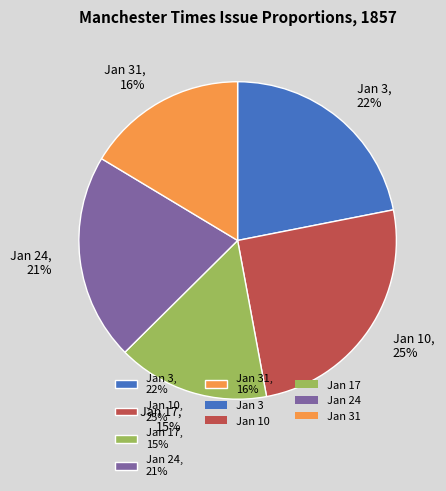

Rank the categories by value from highest to lowest.

Jan 10, 25%, Jan 3, 22%, Jan 24, 21%, Jan 31, 16%, Jan 17, 15%